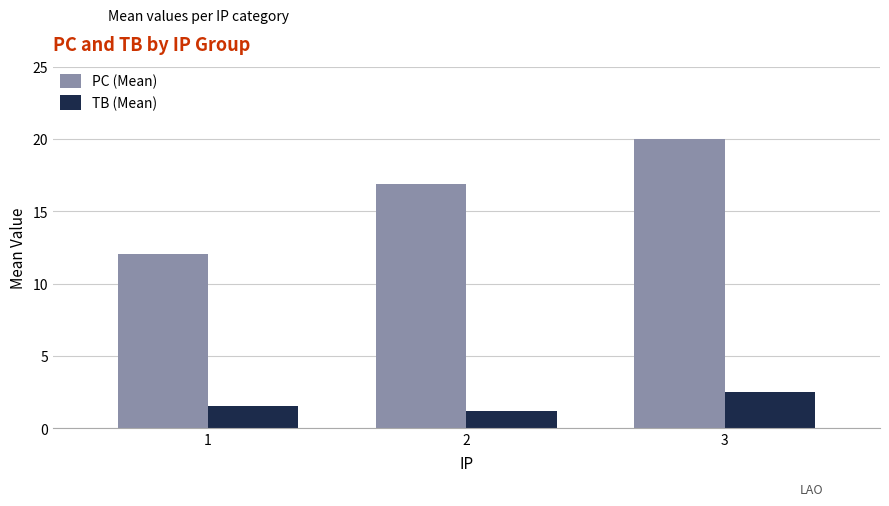

What is the sum of all TB (Mean) values?

5.2